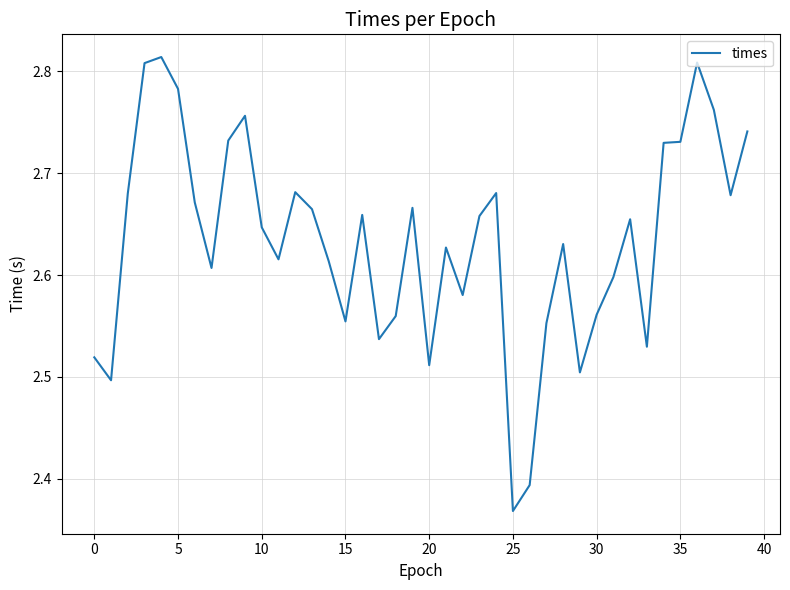

What is the difference between the maximum and minimum values?

0.4